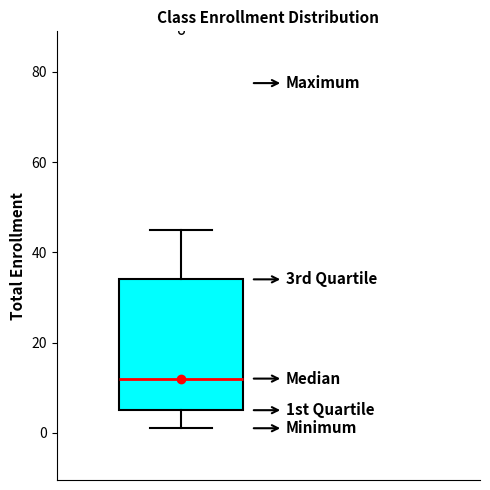

Read this box plot against the y-axis: the position of the median line, the range covered by the box, and the ends of both whiskers. The values are not printed on the chart, so give them approximately, as read against the axis.

median 12, box 6 to 34, whiskers 2 to 46